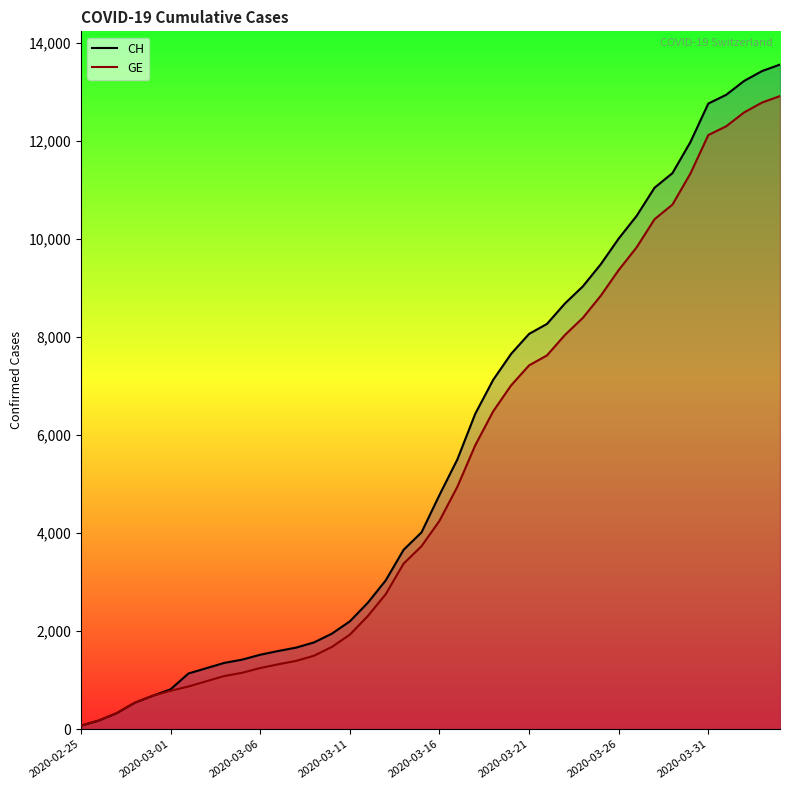

Reading right to left, extract all data points from this chart.

CH: 2020-04-04=13553	2020-04-03=13421	2020-04-02=13220	2020-04-01=12937	2020-03-31=12758	2020-03-30=11971	2020-03-29=11340	2020-03-28=11041	2020-03-27=10467	2020-03-26=10005	2020-03-25=9481	2020-03-24=9030	2020-03-23=8681	2020-03-22=8265	2020-03-21=8061	2020-03-20=7654	2020-03-19=7125	2020-03-18=6434	2020-03-17=5501	2020-03-16=4775	2020-03-15=4014	2020-03-14=3658	2020-03-13=3033	2020-03-12=2577	2020-03-11=2199	2020-03-10=1949	2020-03-09=1770	2020-03-08=1664	2020-03-07=1595	2020-03-06=1519	2020-03-05=1420	2020-03-04=1353	2020-03-03=1245	2020-03-02=1137	2020-03-01=814	2020-02-29=682	2020-02-28=540	2020-02-27=329	2020-02-26=178	2020-02-25=73
GE: 2020-04-04=12911	2020-04-03=12779	2020-04-02=12578	2020-04-01=12295	2020-03-31=12116	2020-03-30=11329	2020-03-29=10698	2020-03-28=10399	2020-03-27=9825	2020-03-26=9363	2020-03-25=8839	2020-03-24=8388	2020-03-23=8039	2020-03-22=7623	2020-03-21=7419	2020-03-20=7012	2020-03-19=6483	2020-03-18=5792	2020-03-17=4944	2020-03-16=4248	2020-03-15=3733	2020-03-14=3377	2020-03-13=2752	2020-03-12=2306	2020-03-11=1928	2020-03-10=1678	2020-03-09=1499	2020-03-08=1393	2020-03-07=1324	2020-03-06=1248	2020-03-05=1152	2020-03-04=1085	2020-03-03=979	2020-03-02=872	2020-03-01=784	2020-02-29=682	2020-02-28=540	2020-02-27=329	2020-02-26=178	2020-02-25=73